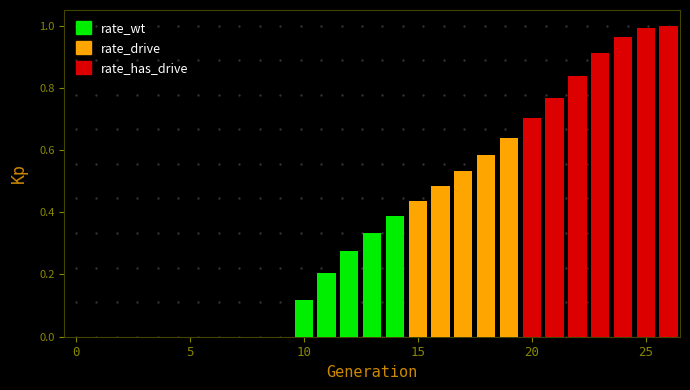

What is the sum of all values?

10.2